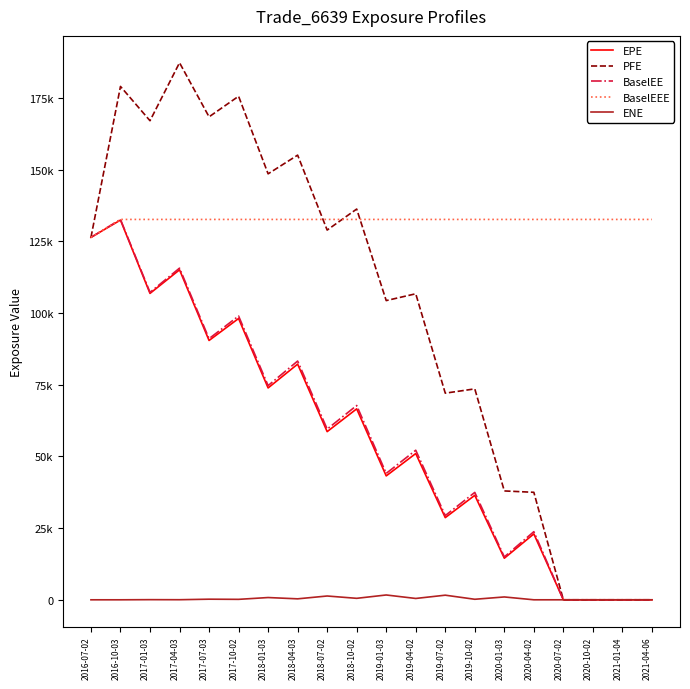

What are all the series names shown in the legend?

EPE, PFE, BaselEE, BaselEEE, ENE